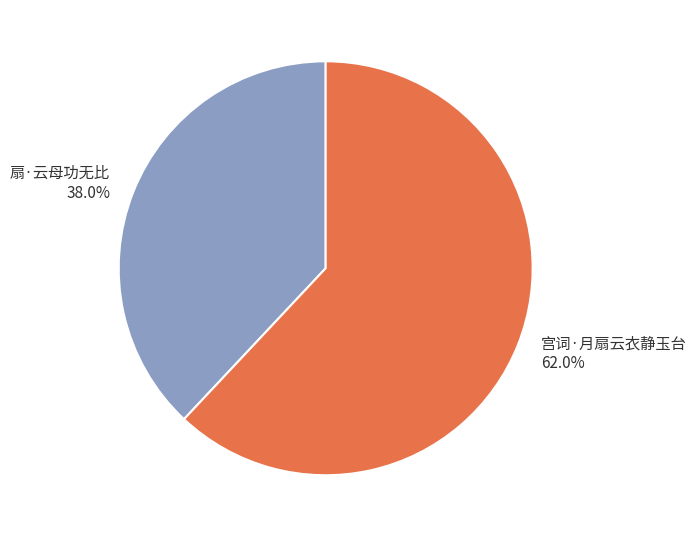

To the nearest percent, what percentage of the pie is 扇·云母功无比?

38%